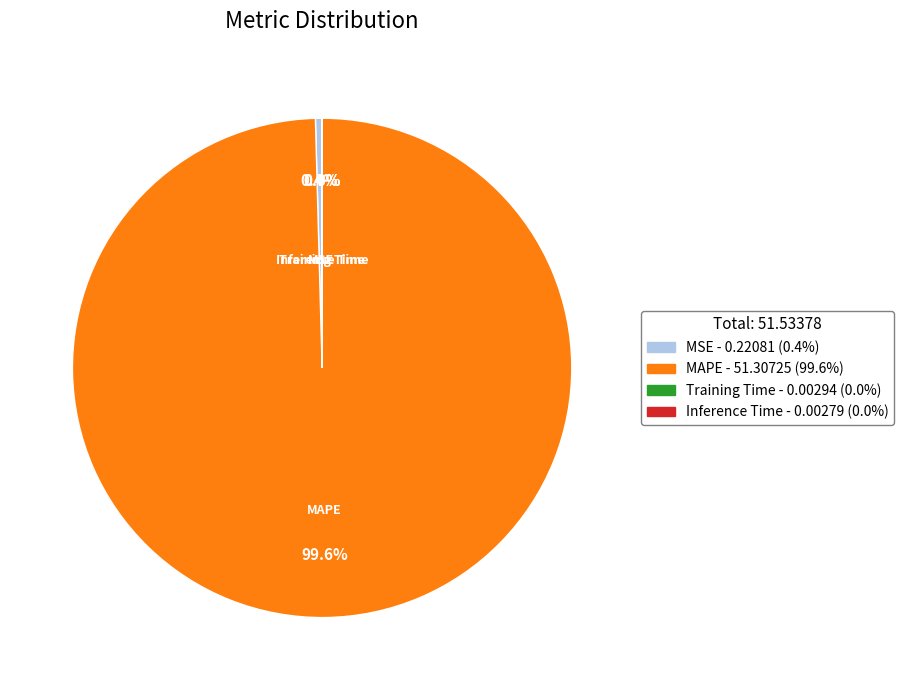

Which category has the biggest portion of the pie?

MAPE